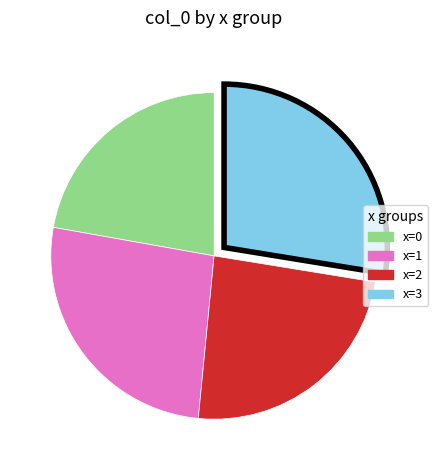

Between x=2 and x=3, which is larger?

x=3